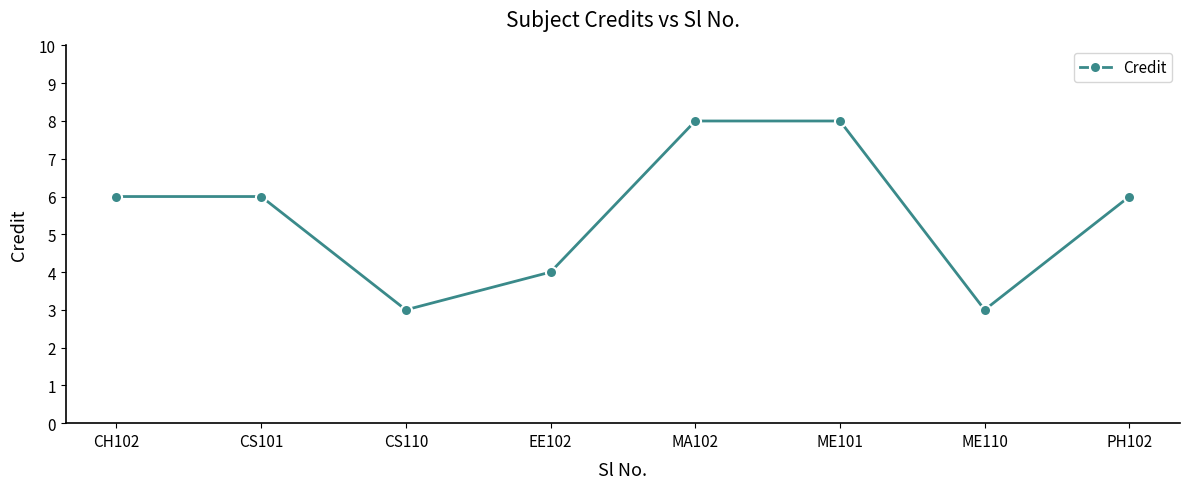

How many data points does each series have?

8